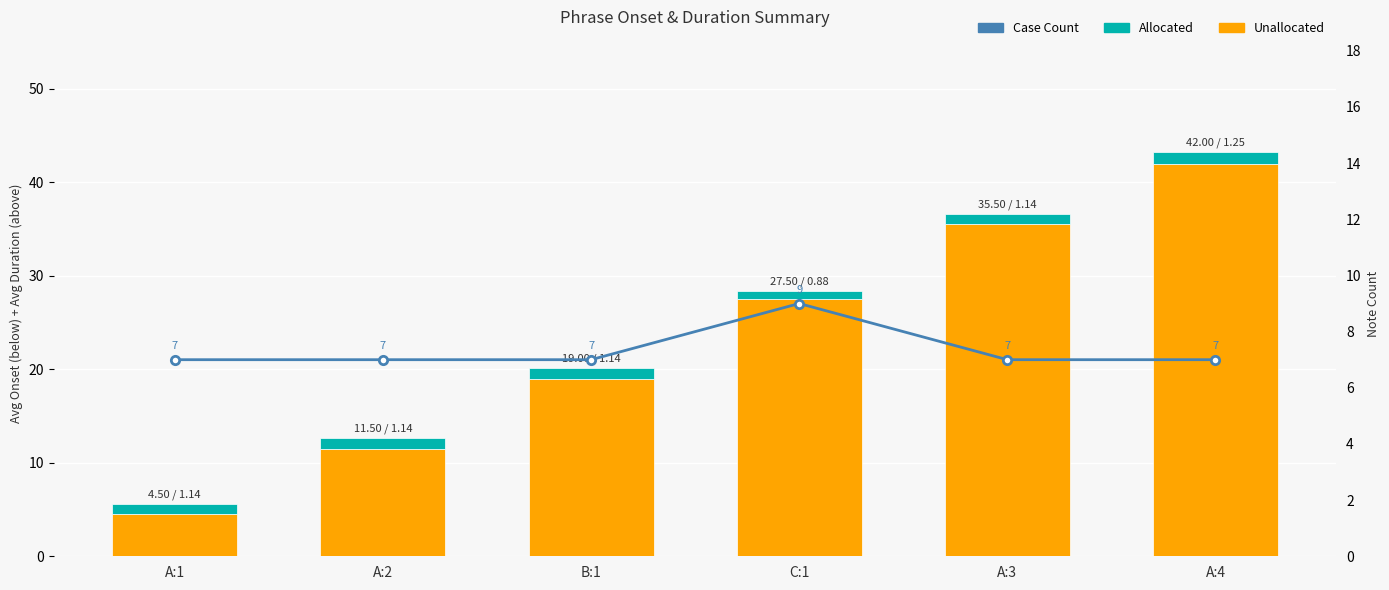

What are all the series names shown in the legend?

Unallocated, Allocated, Case Count